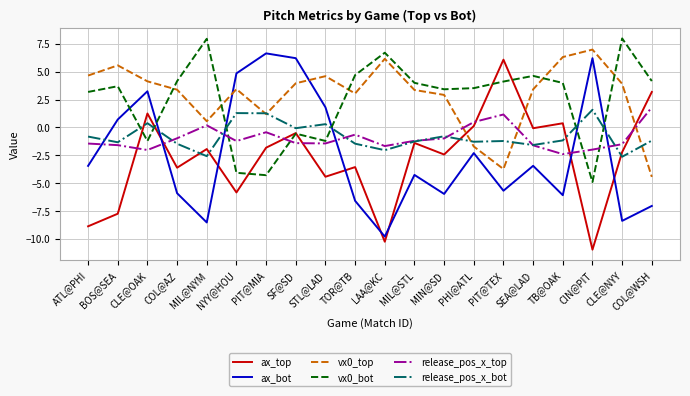

Which series has the widest spread of values?

ax_top